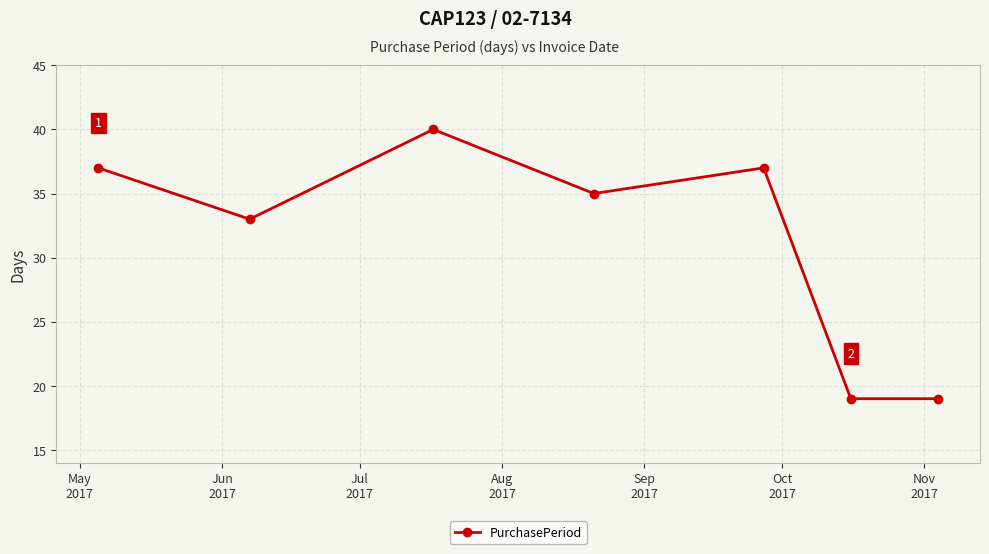

Reading right to left, list all the values displayed in this chart.

19	19	37	35	40	33	37